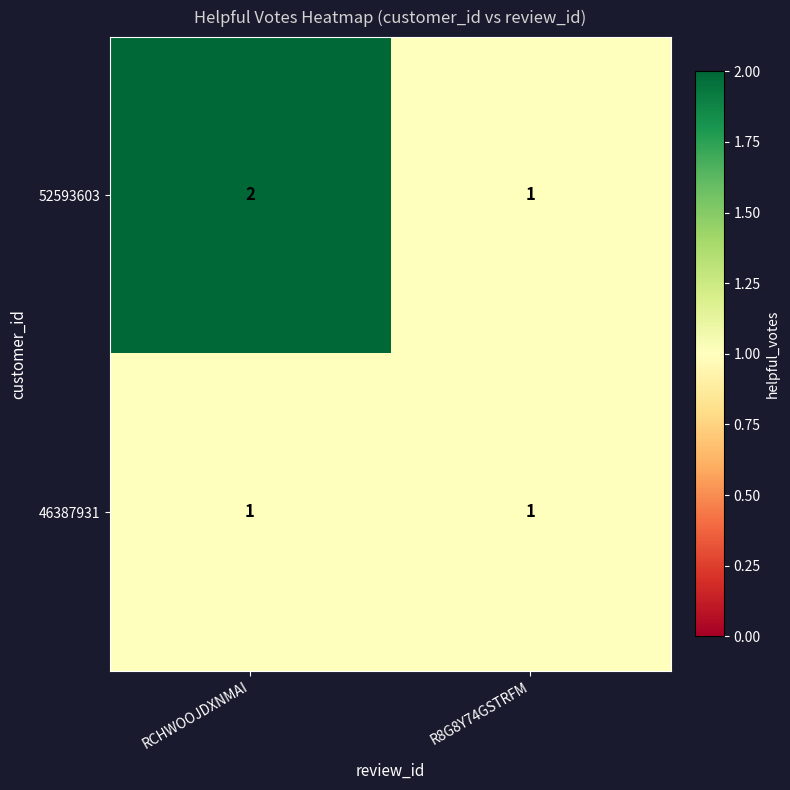

Reading right to left, list all the values displayed in this chart.

52593603: R8G8Y74GSTRFM=1	RCHWOOJDXNMAI=2
46387931: R8G8Y74GSTRFM=1	RCHWOOJDXNMAI=1